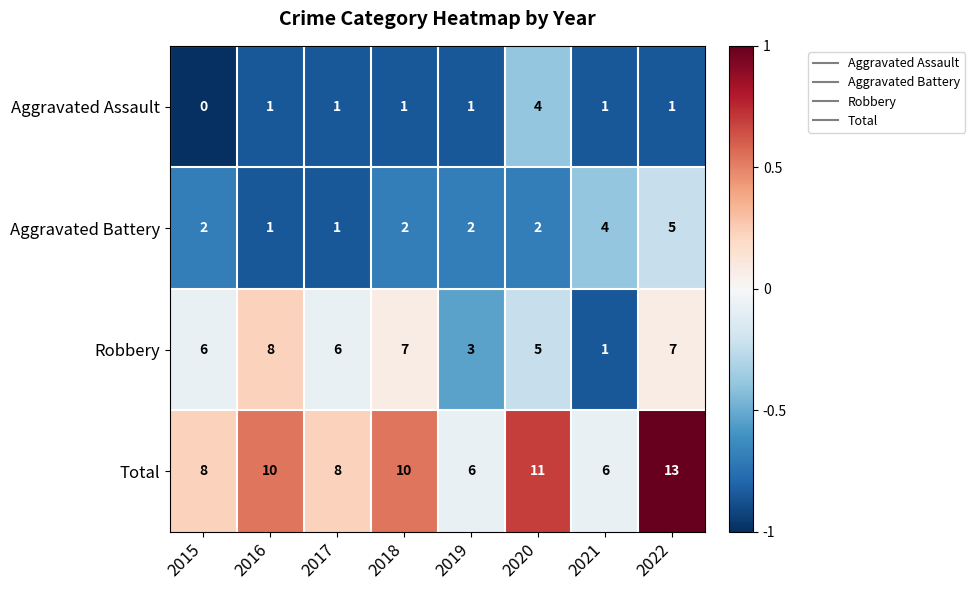

The value of Total at 2017 is 8. True or false?

True